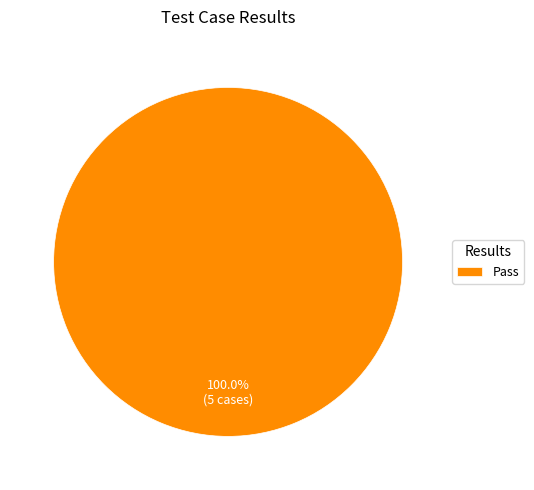

Rank the categories by value from lowest to highest.

Pass